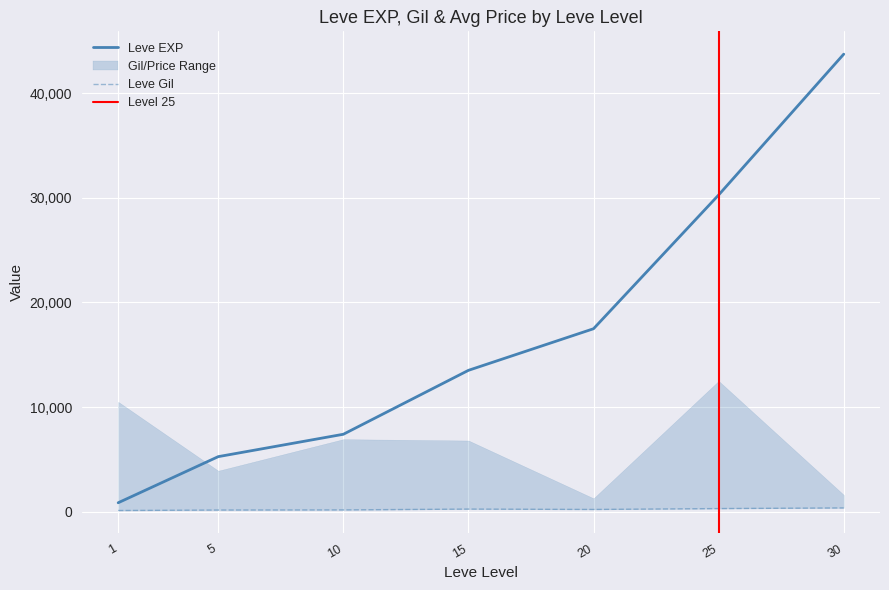

The currentAveragePrice series shows 38565 at 25. True or false?

False